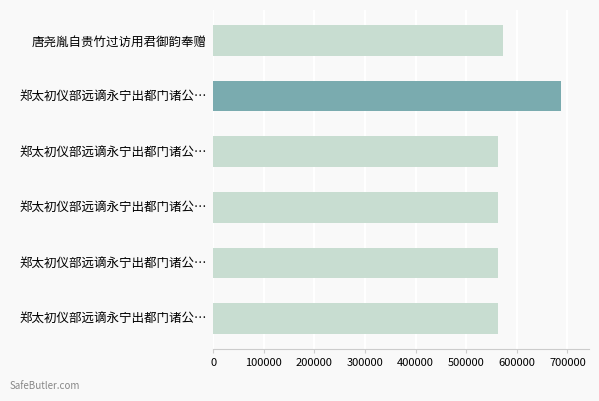

How many bars are there in total?

6